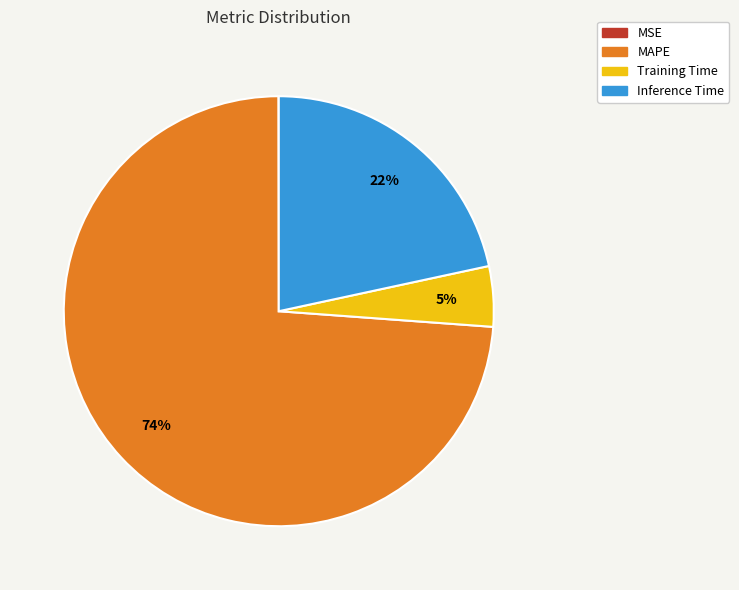

Between Inference Time and MAPE, which is larger?

MAPE